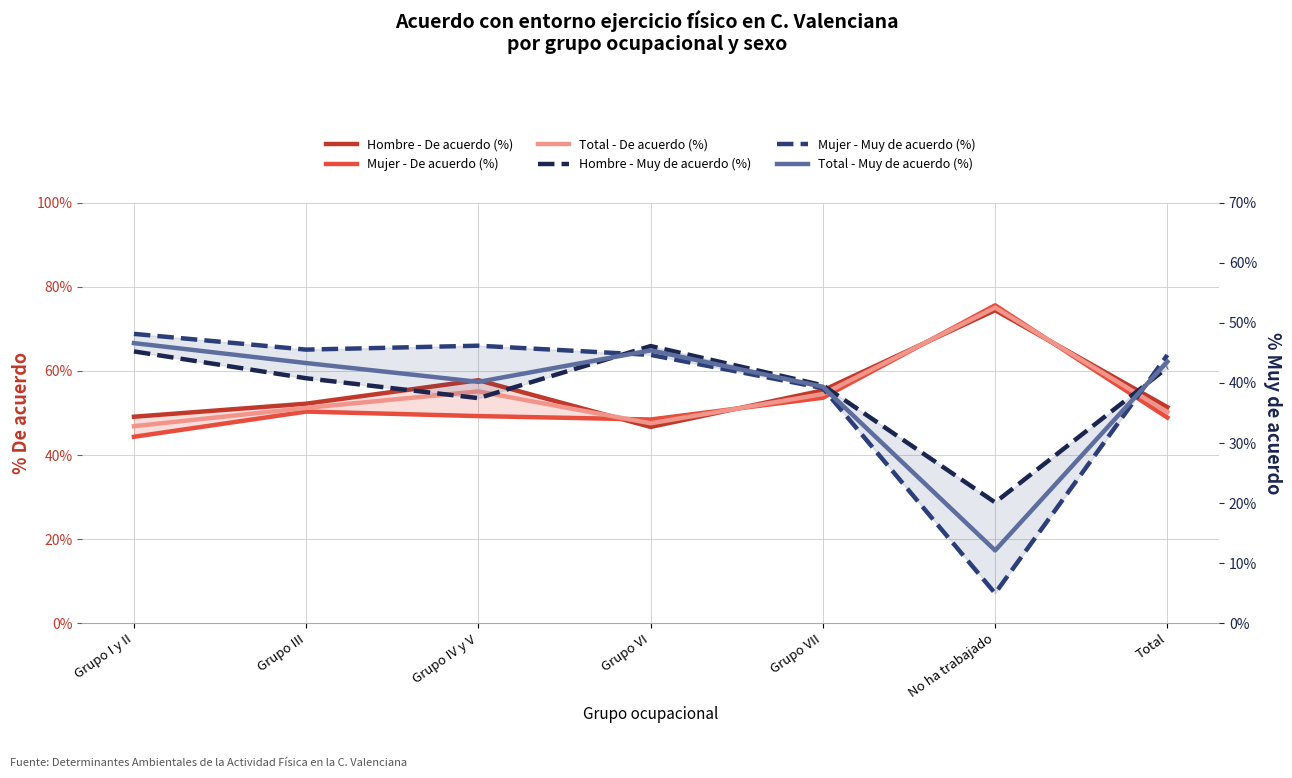

Which series has the widest spread of values?

Mujer - Muy de acuerdo (%)